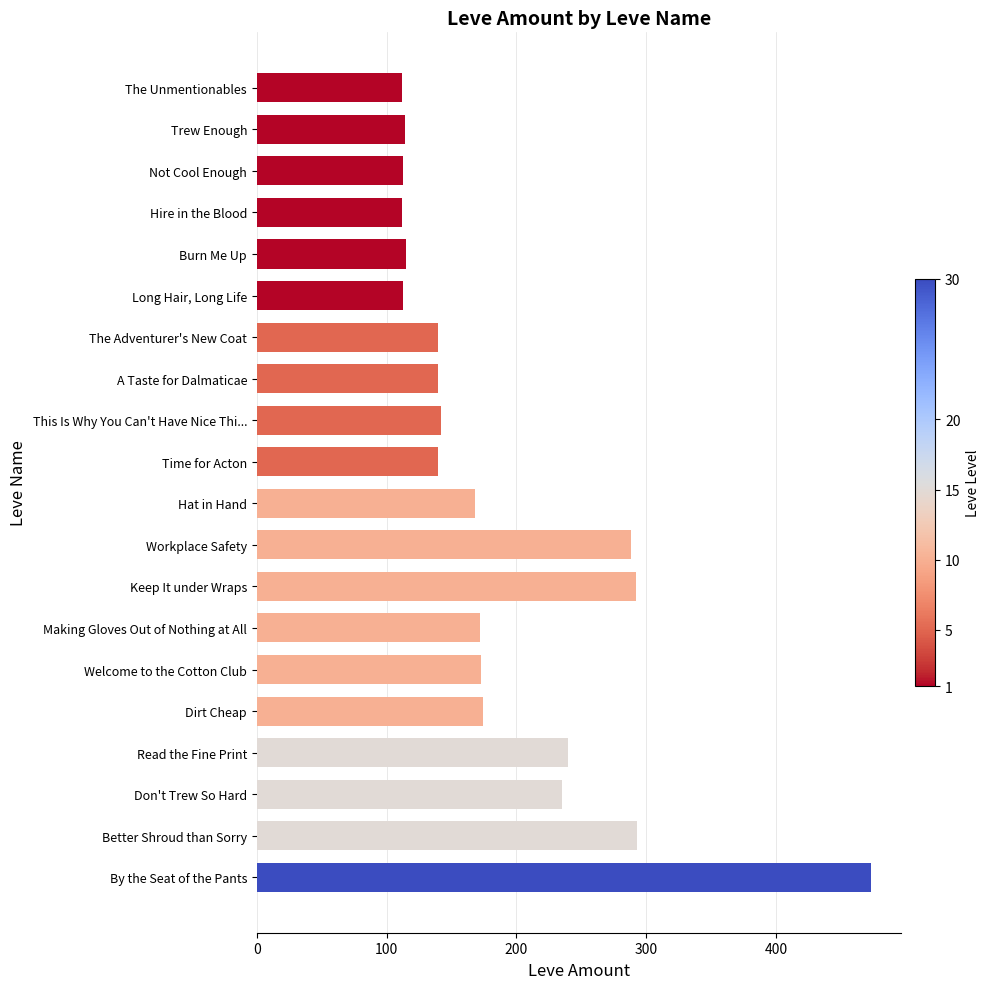

What is the value of the 8th bar from the top?

140